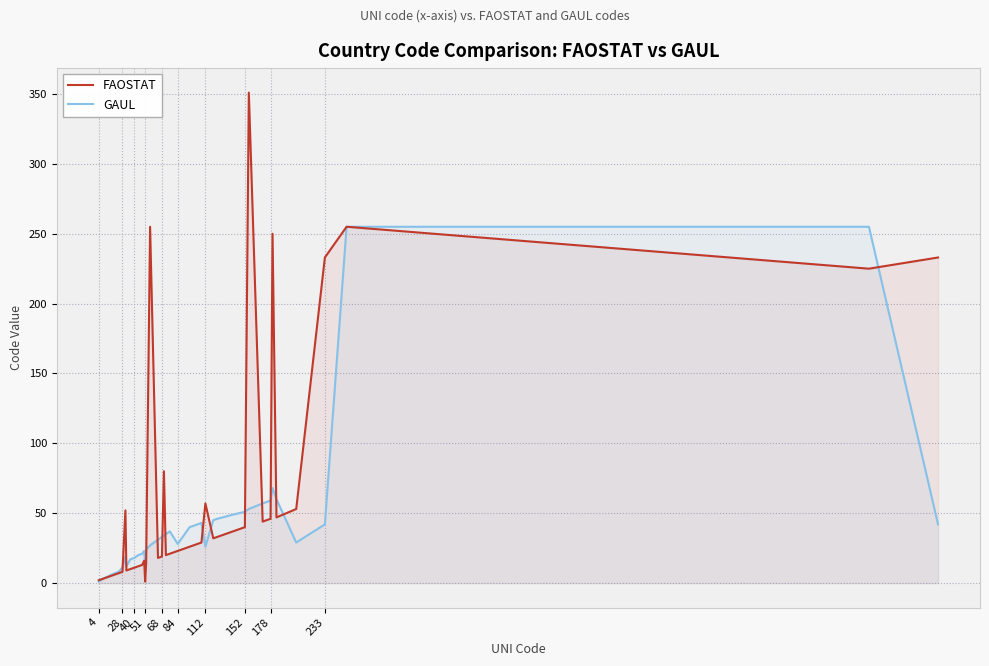

Which series has the widest spread of values?

FAOSTAT